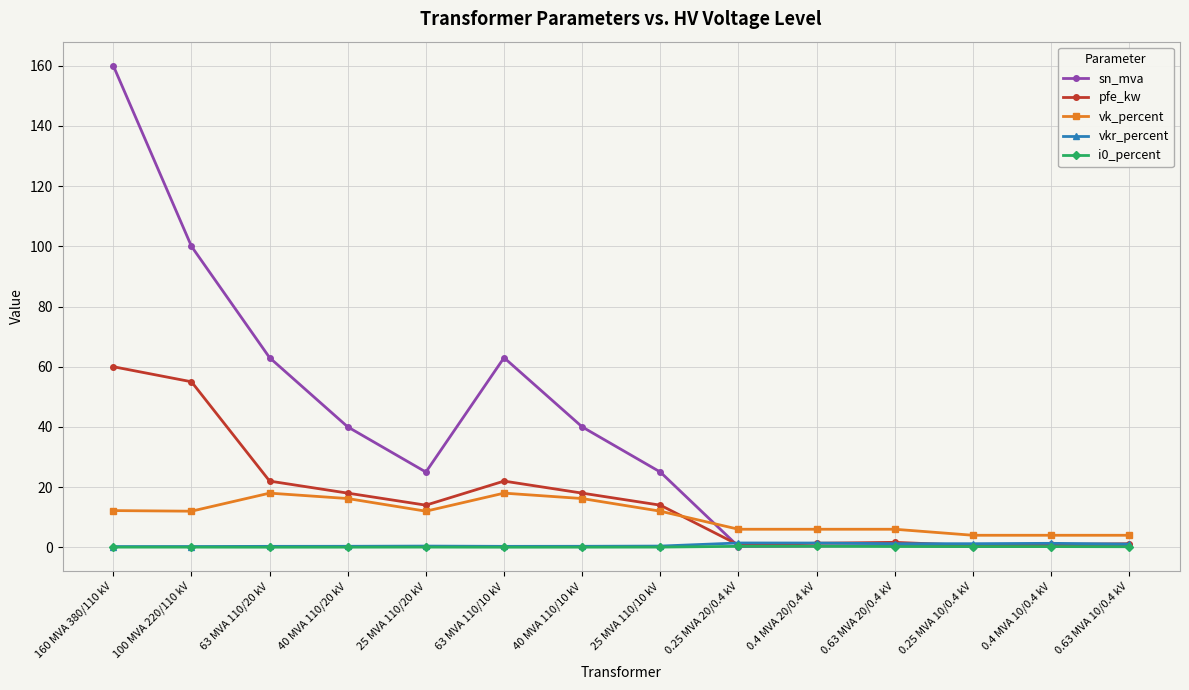

True or false: pfe_kw has a value of 18.0 at 40 MVA 110/20 kV.

True